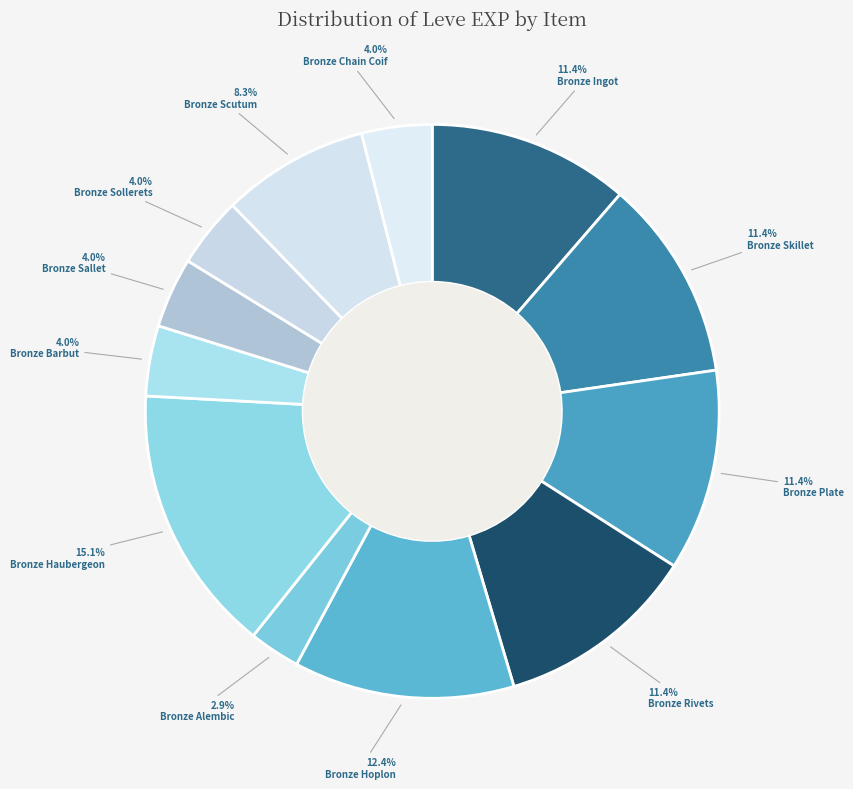

True or false: Bronze Haubergeon accounts for 25% of the total.

False